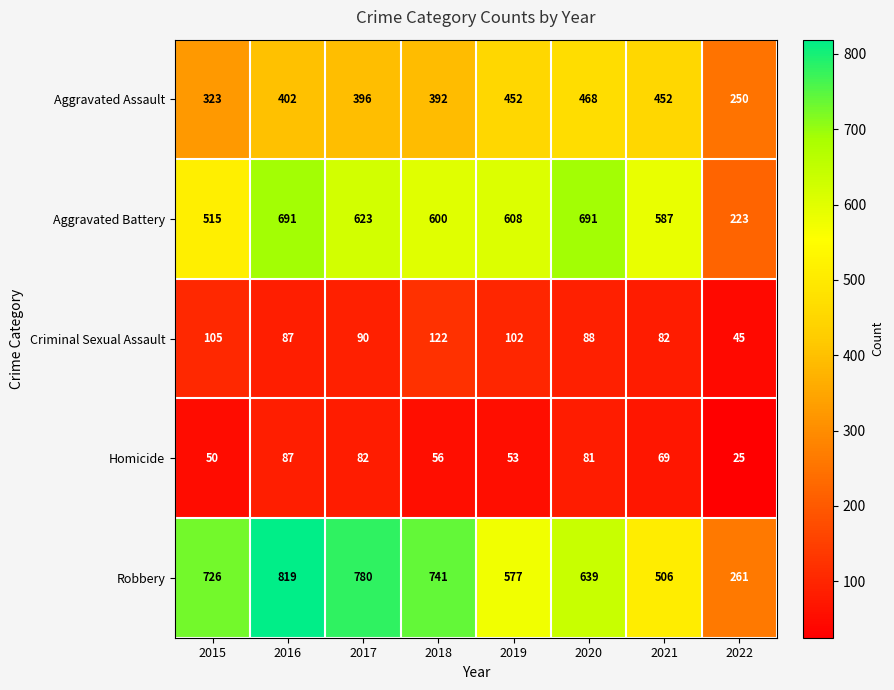

Is it true that Homicide equals 25 at 2022?

True